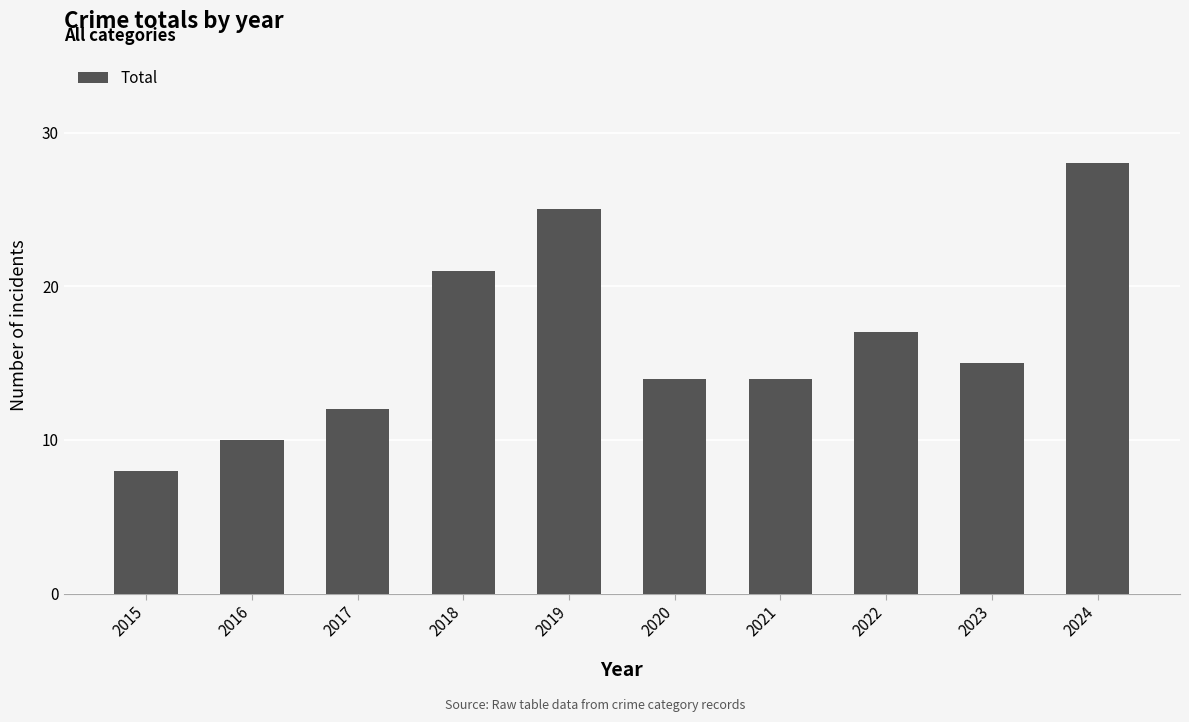

Reading right to left, list all the values displayed in this chart.

28	15	17	14	14	25	21	12	10	8